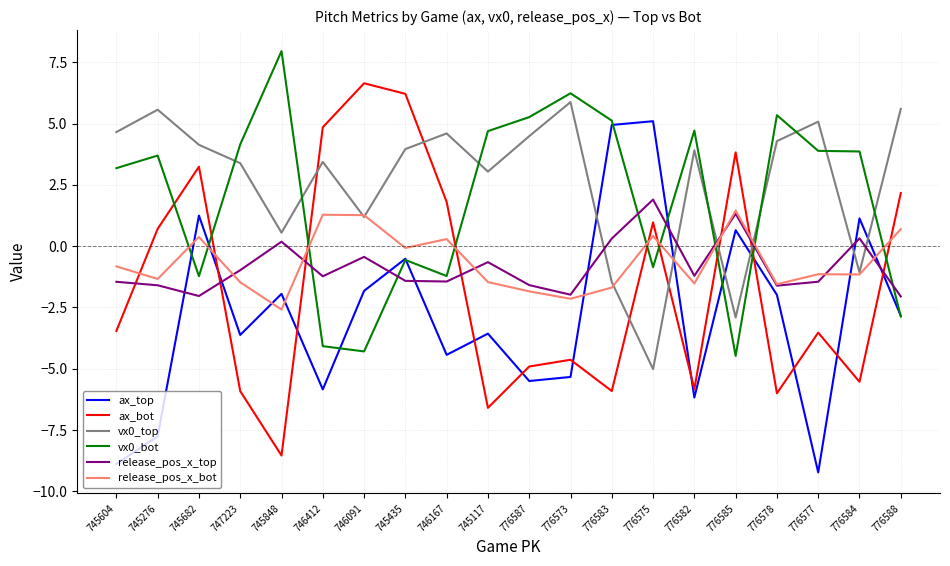

How many interior local valleys does the vx0_top series have?

6